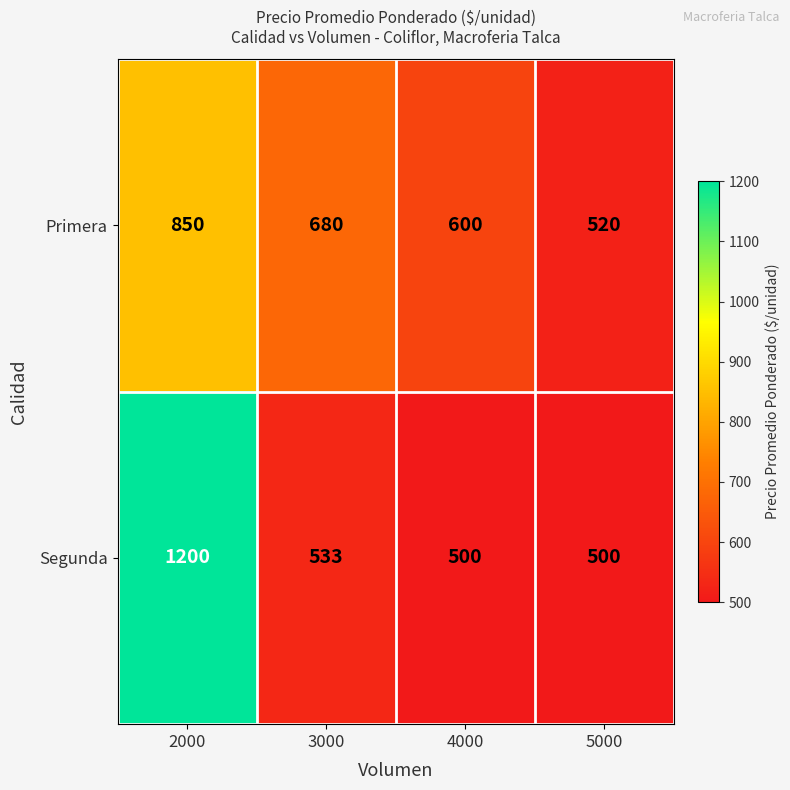

What is the spread (max minus min) of values at 4000?

100